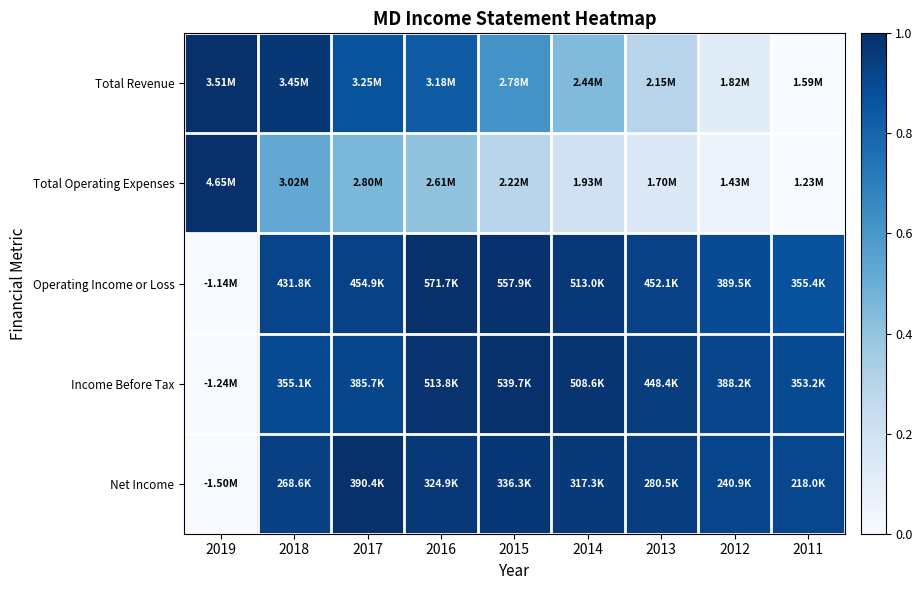

Which label corresponds to the smallest value in the chart?

2011